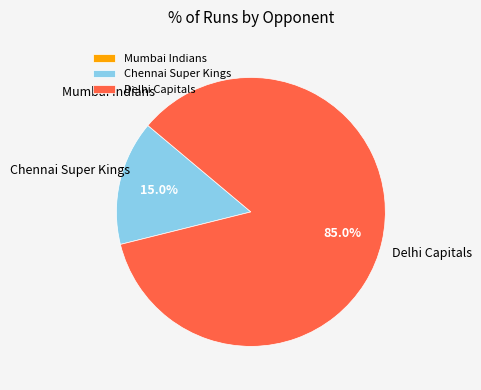

Does any single category account for the majority?

Yes